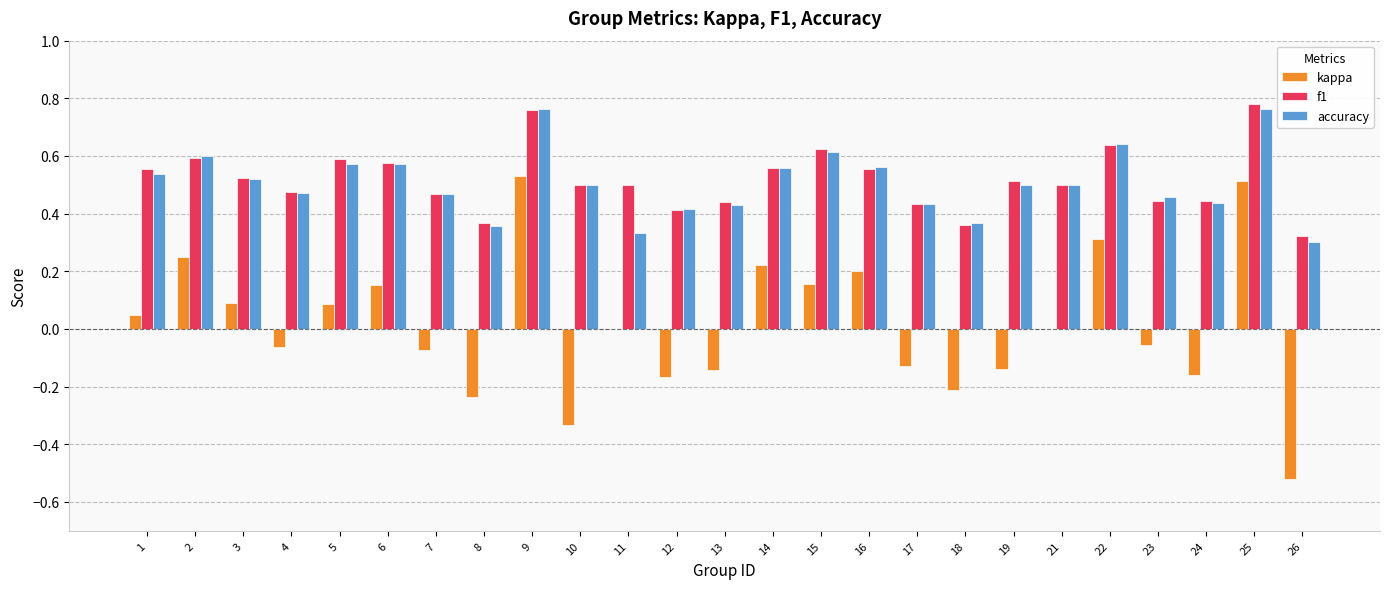

Is it true that f1 equals 0.3 at 26?

True